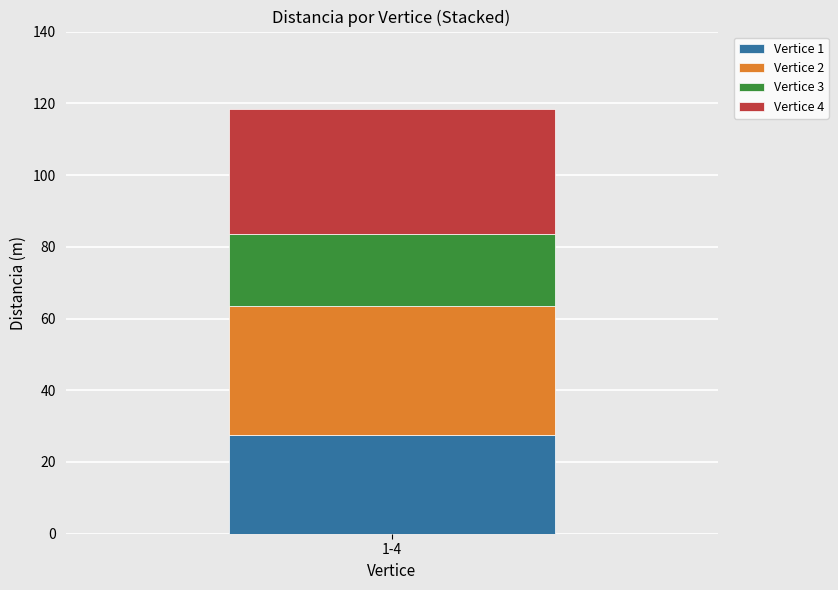

The value of Vertice 1 at 1-4 is 8.7. True or false?

False